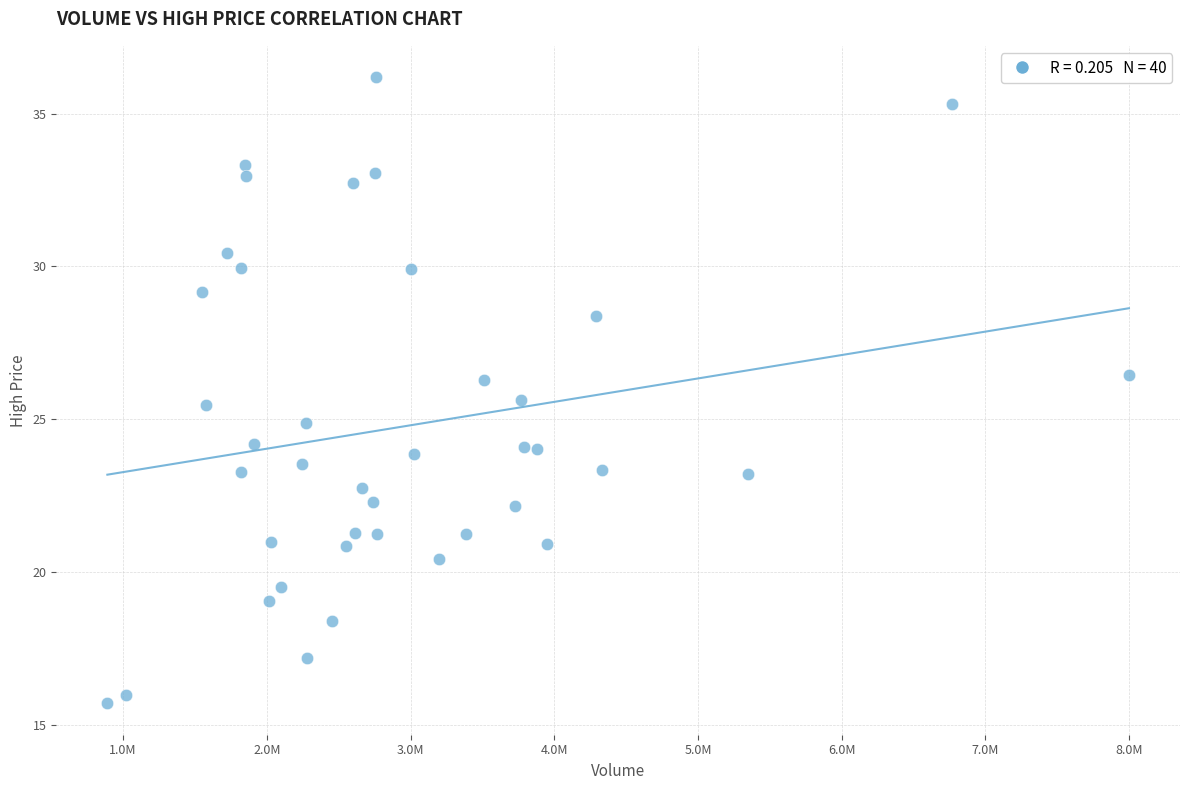

What is the range of X values (max minus min)?

7108700.0